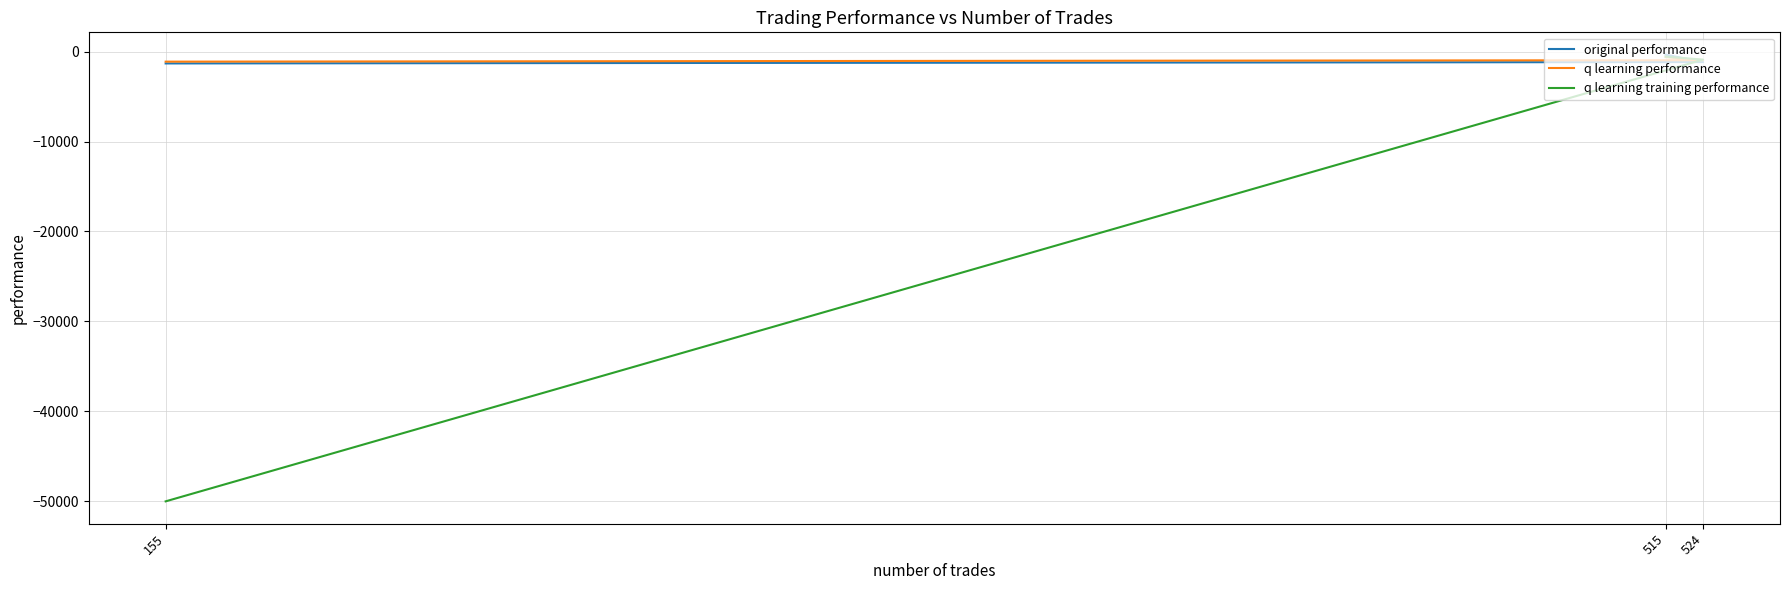

Reading right to left, transcribe all the data shown in this chart.

original performance: 155=-1319.7	524=-1165.8	515=-344.1
q learning performance: 155=-1119.9	524=-957.1	515=-619.5
q learning training performance: 155=-50000.0	524=-894.6	515=-563.6